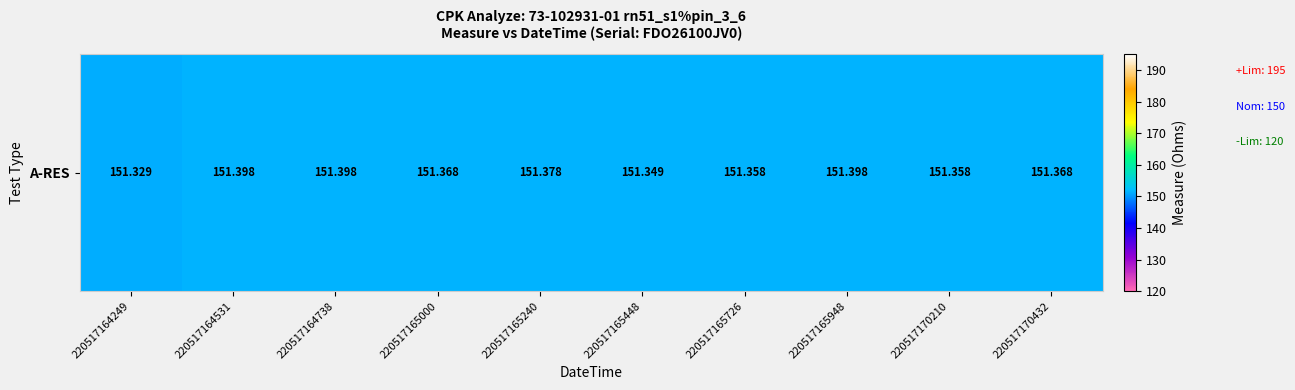

Which has a higher value, 220517164531 or 220517164738?

220517164531